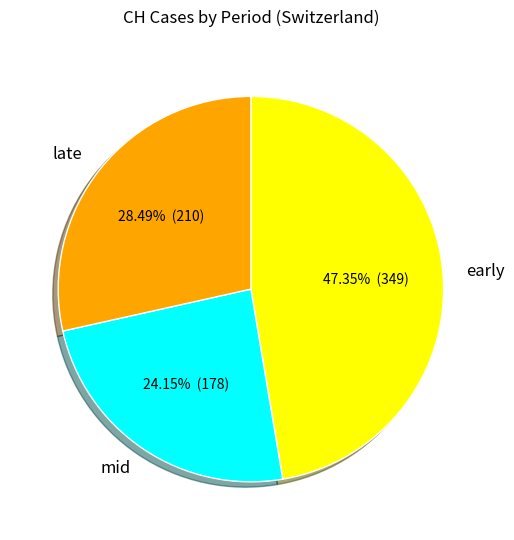

Does any single category account for the majority?

No